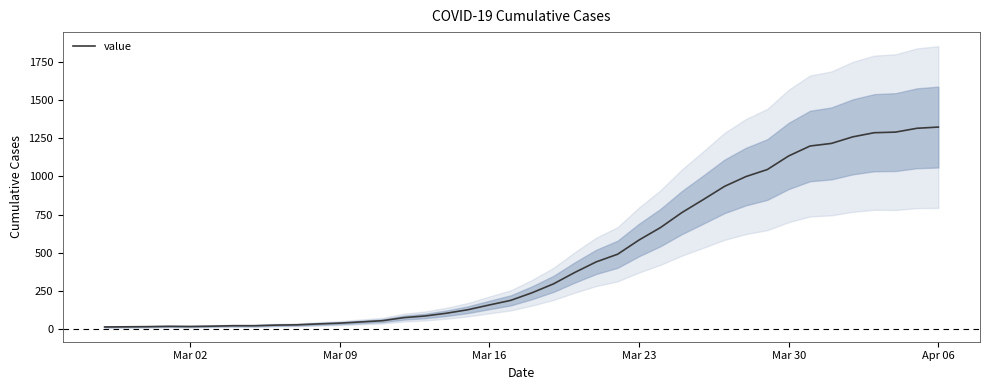

Is this an area chart (filled region under the line)?

No